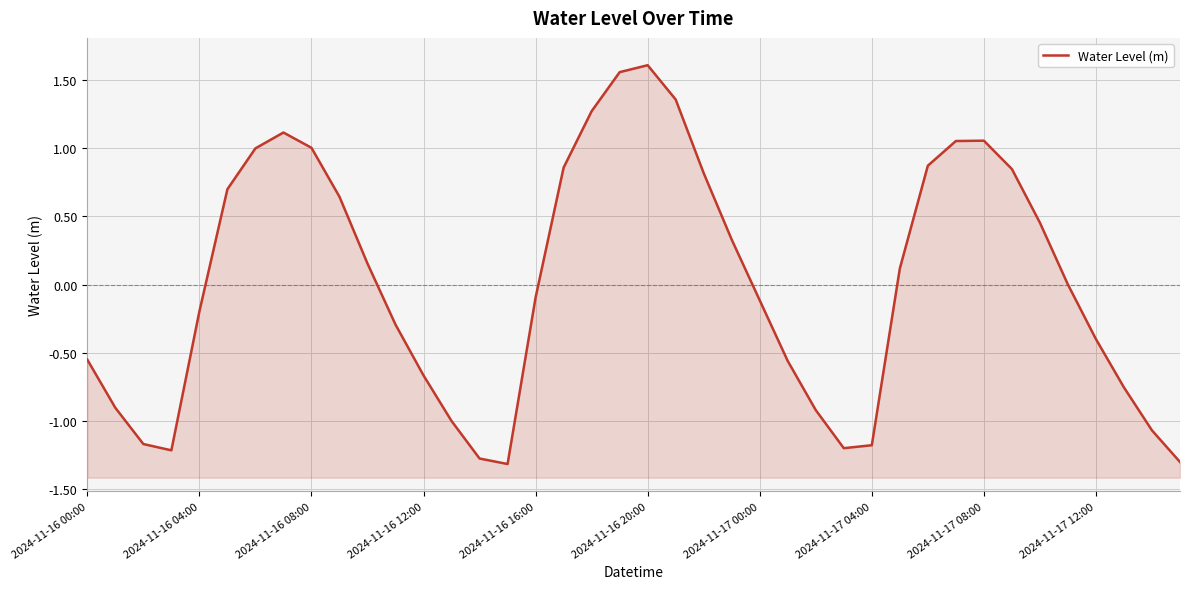

How many series are shown in this chart?

1